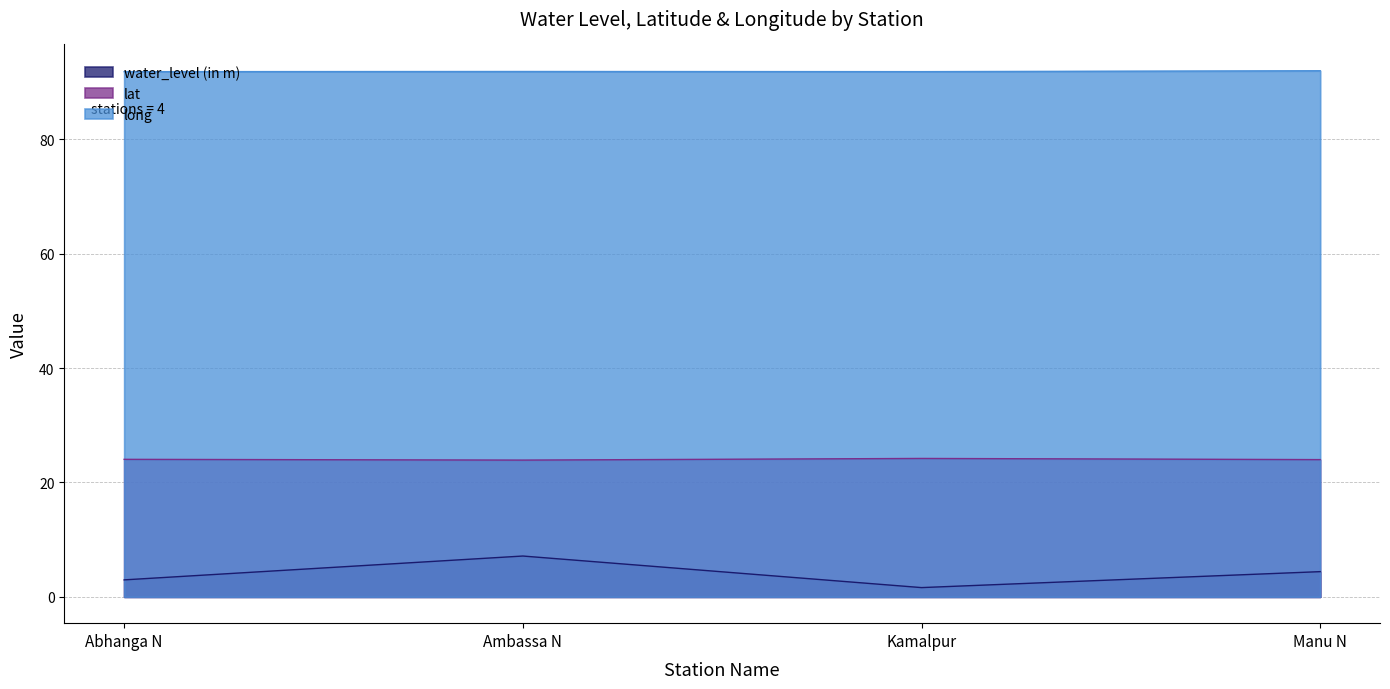

How many values in the water_level (in m) series exceed 4?

2